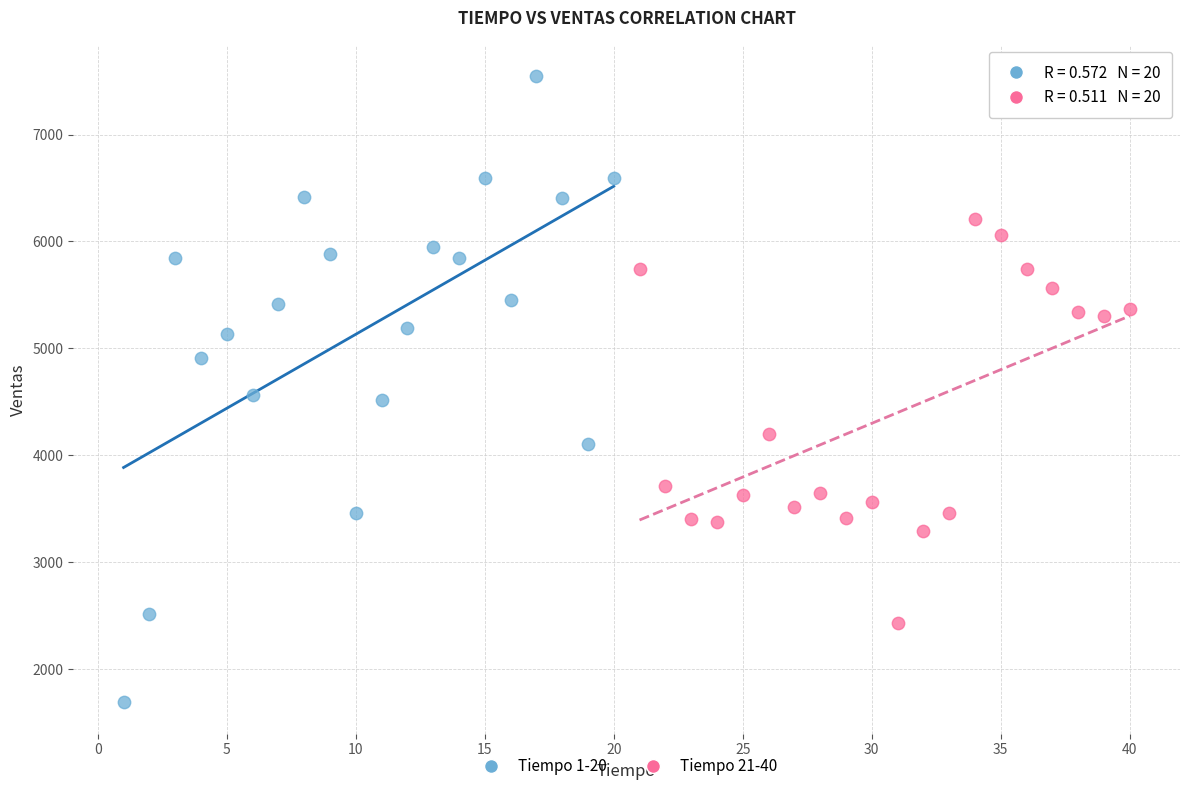

Which series reaches the maximum Y coordinate?

Tiempo 1-20